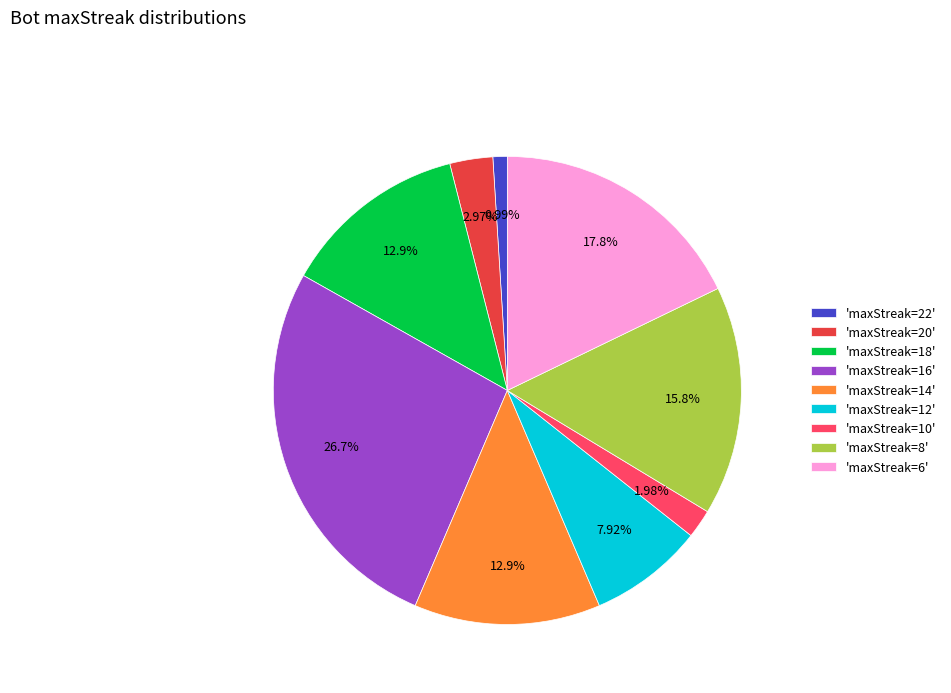

Count the number of slices in the pie.

9